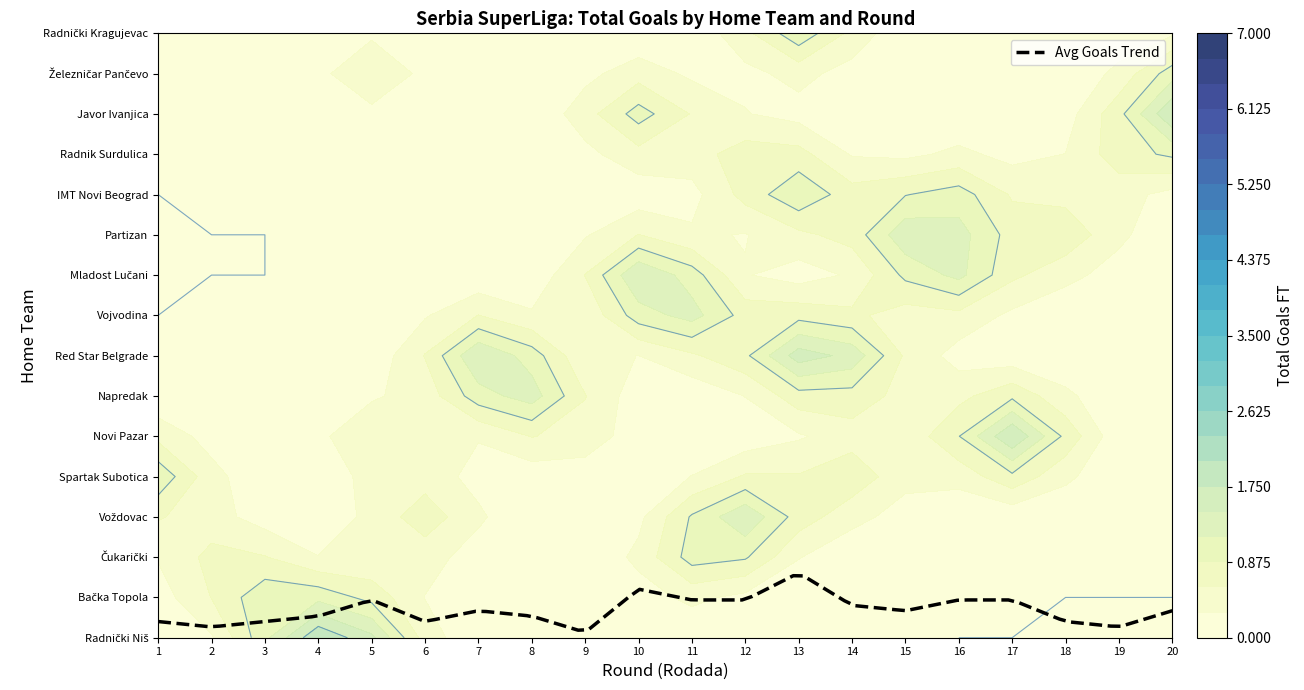

At which category is the sum across all series the highest?

13